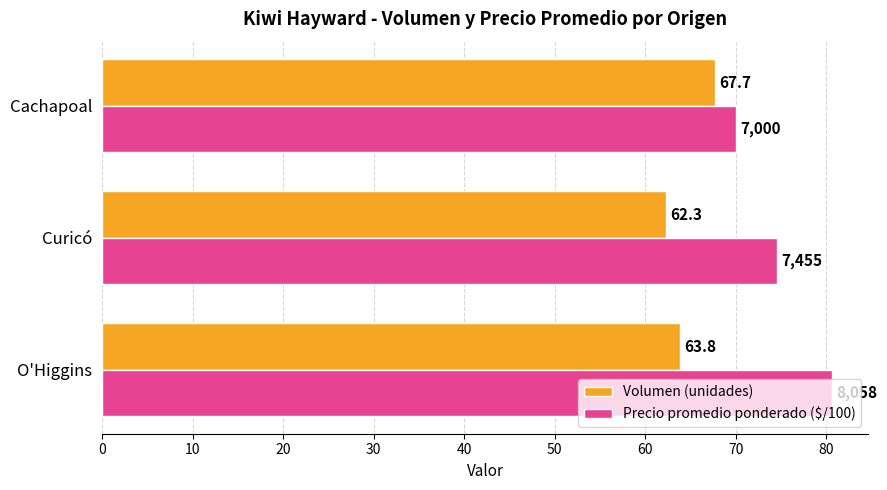

List the series in order of their overall mean, highest first.

Precio promedio ponderado ($/100), Volumen (unidades)